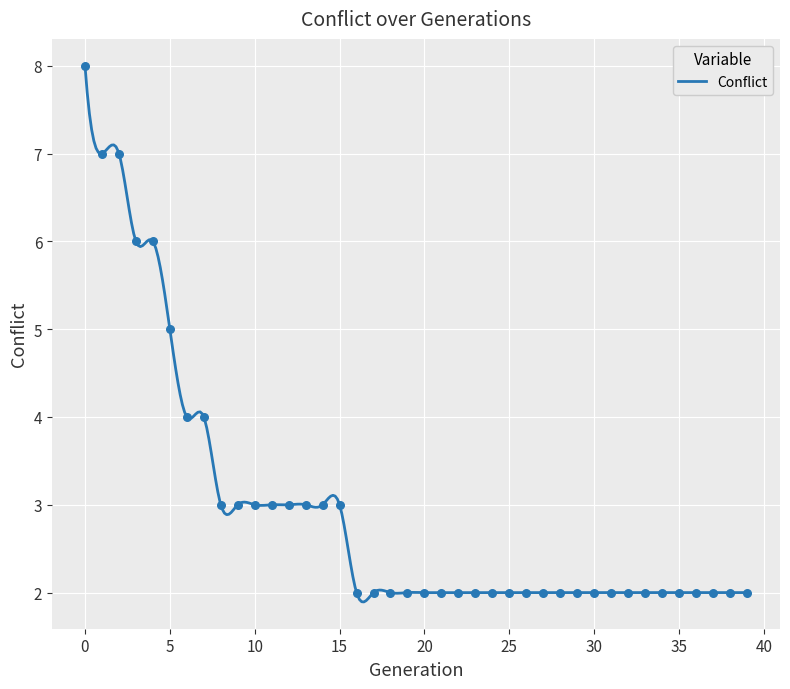

Approximately how many times larger is the value at 30 compared to 20?

1.0